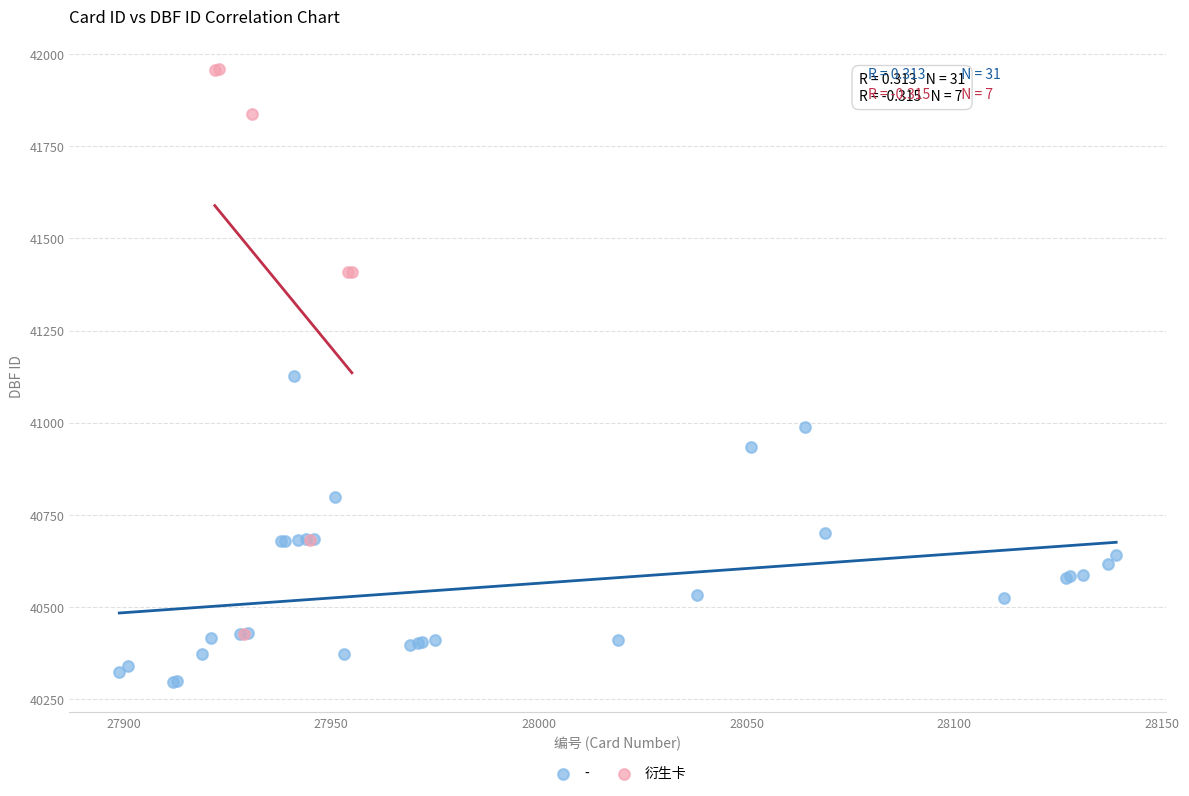

Which series contains the lowest Y value?

-